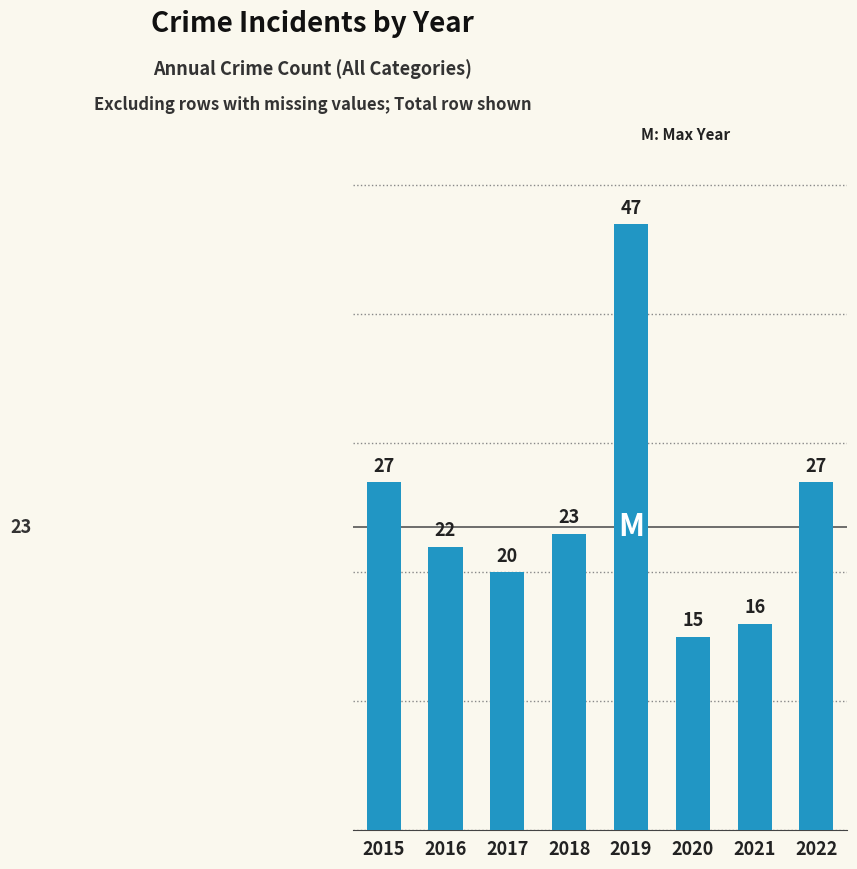

How many categories are shown in the chart?

8